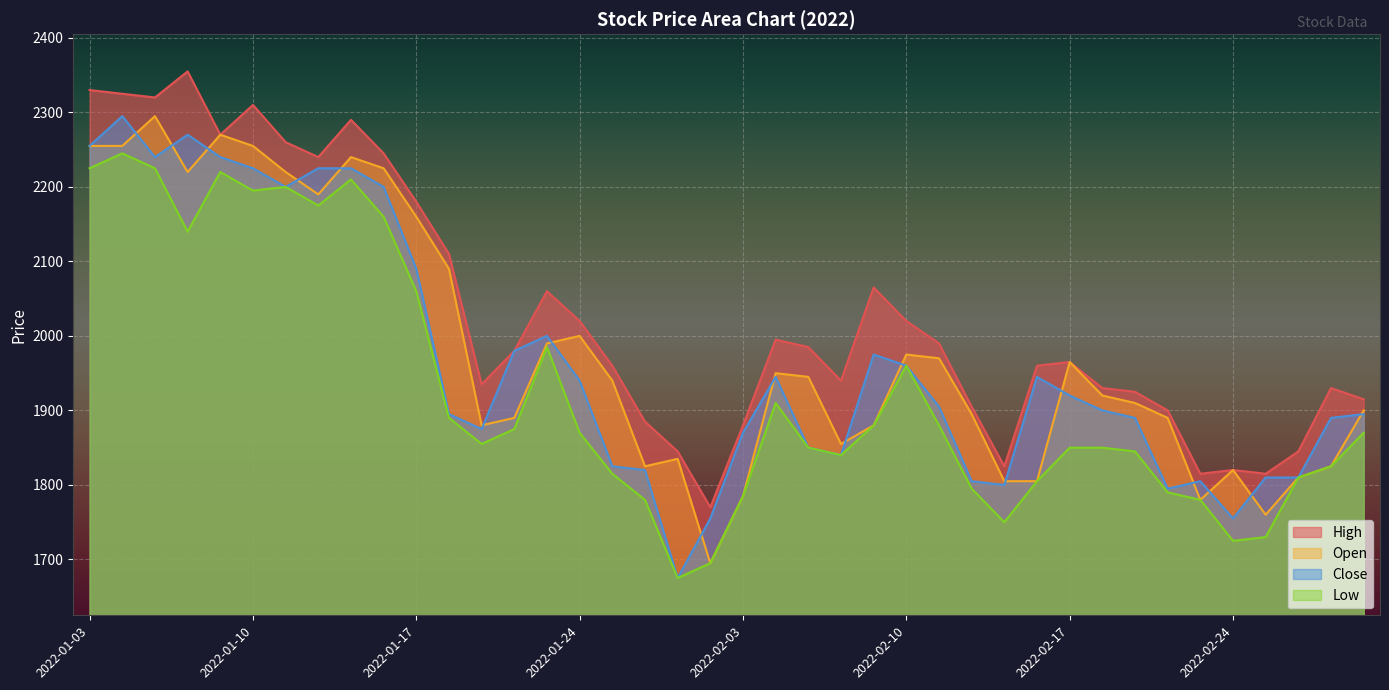

How many values in the Close series exceed 1905?

19